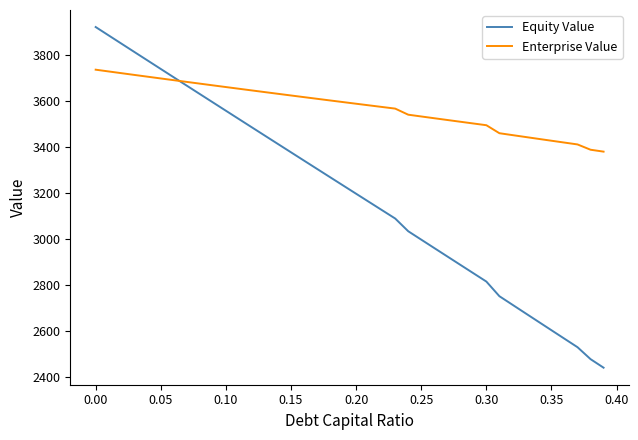

List the series in order of their peak value, highest first.

Equity Value, Enterprise Value